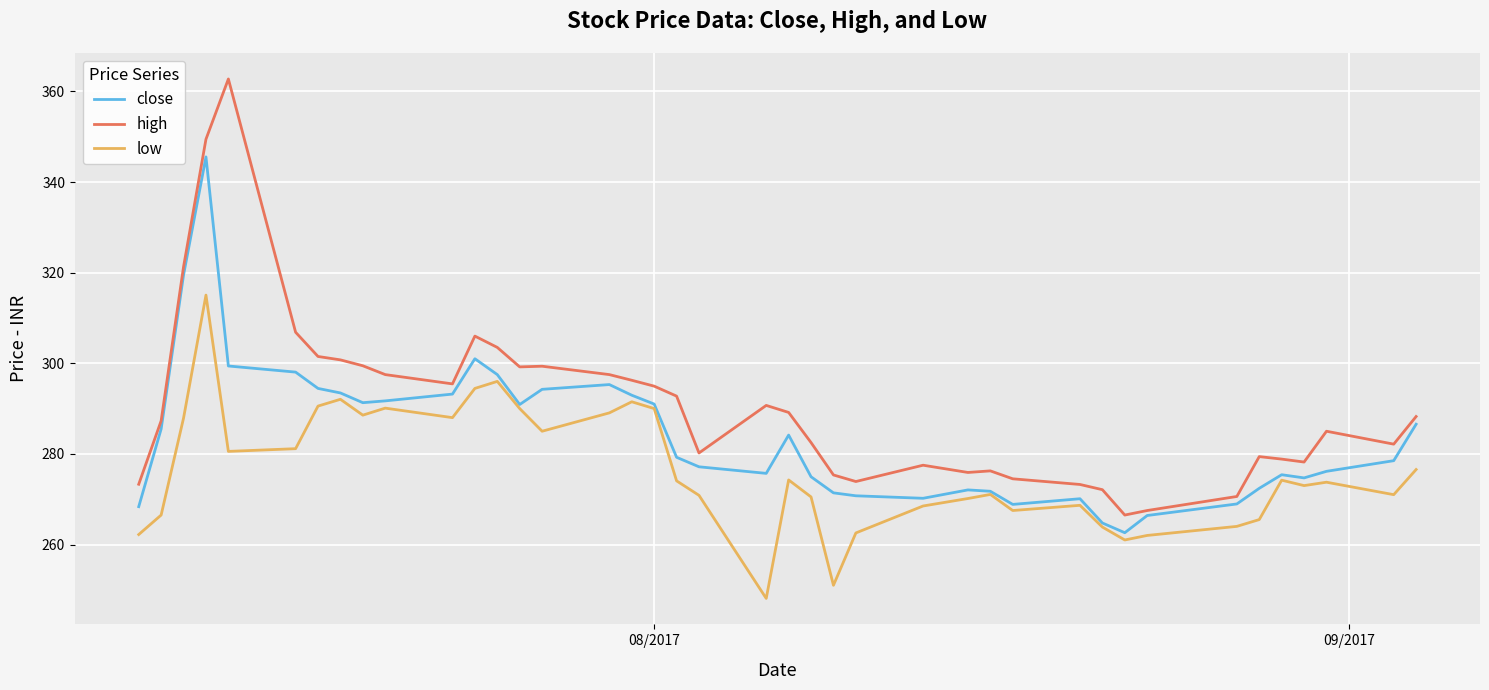

What are all the series names shown in the legend?

close, high, low